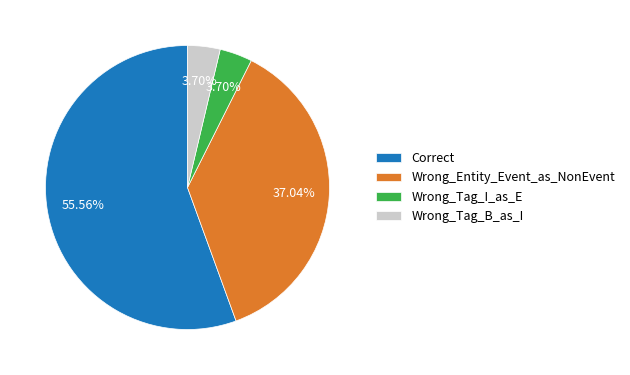

What is the largest slice in the pie chart?

Correct